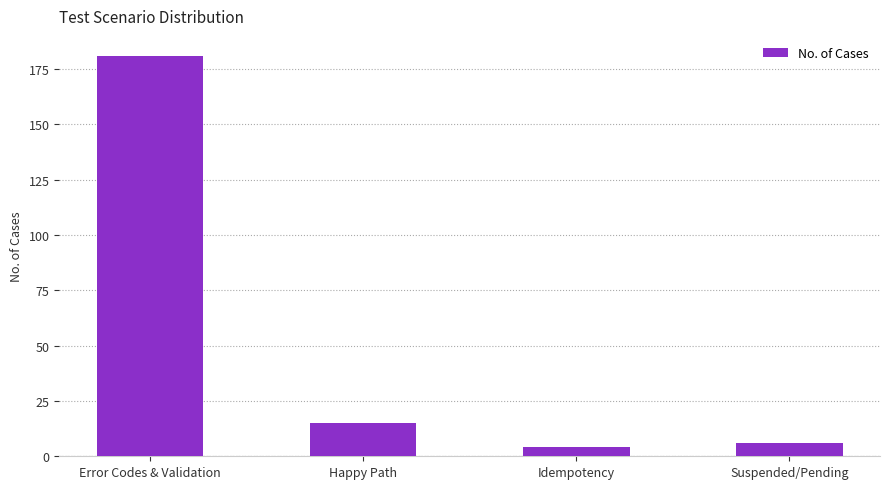

What is the smallest value displayed?

4